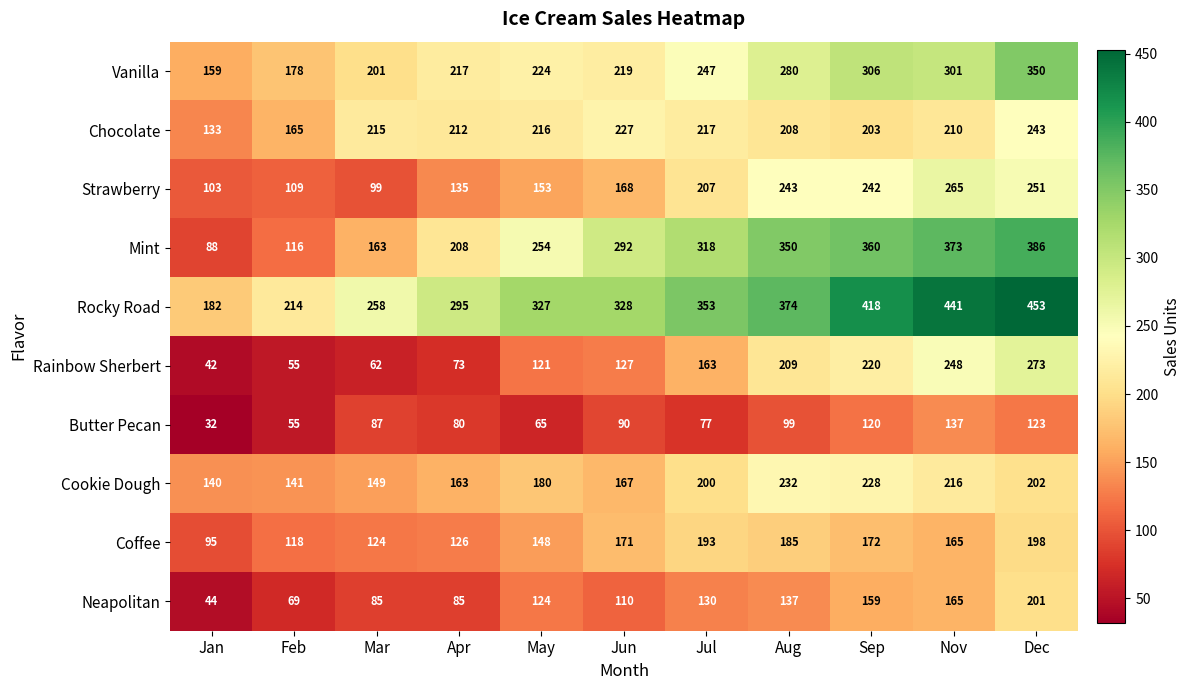

At which category is the sum across all series the highest?

Dec